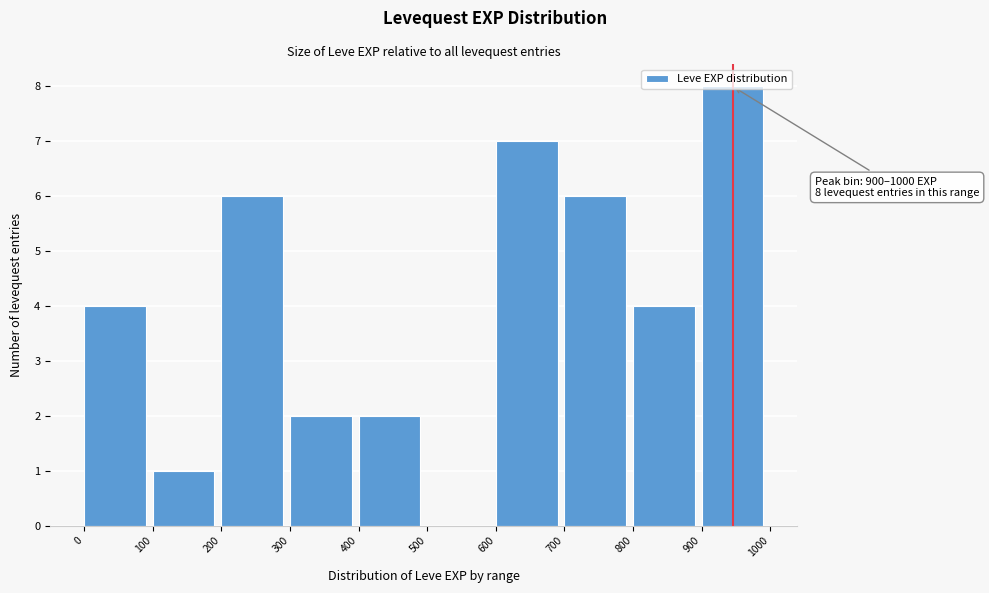

Which range on the x-axis has the tallest bar?

900 to 1000